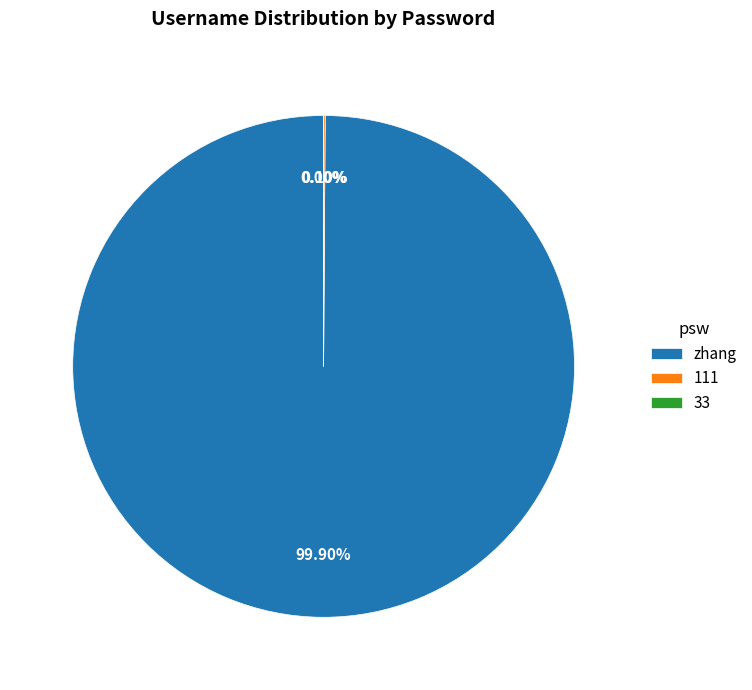

Which category accounts for the majority?

zhang